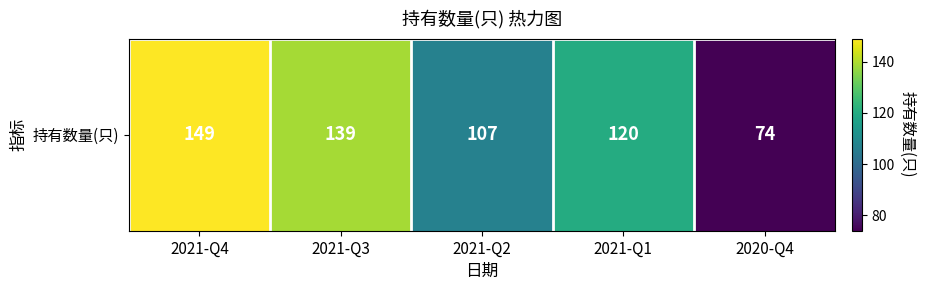

List the labels in order of value, smallest first.

2020-Q4, 2021-Q2, 2021-Q1, 2021-Q3, 2021-Q4